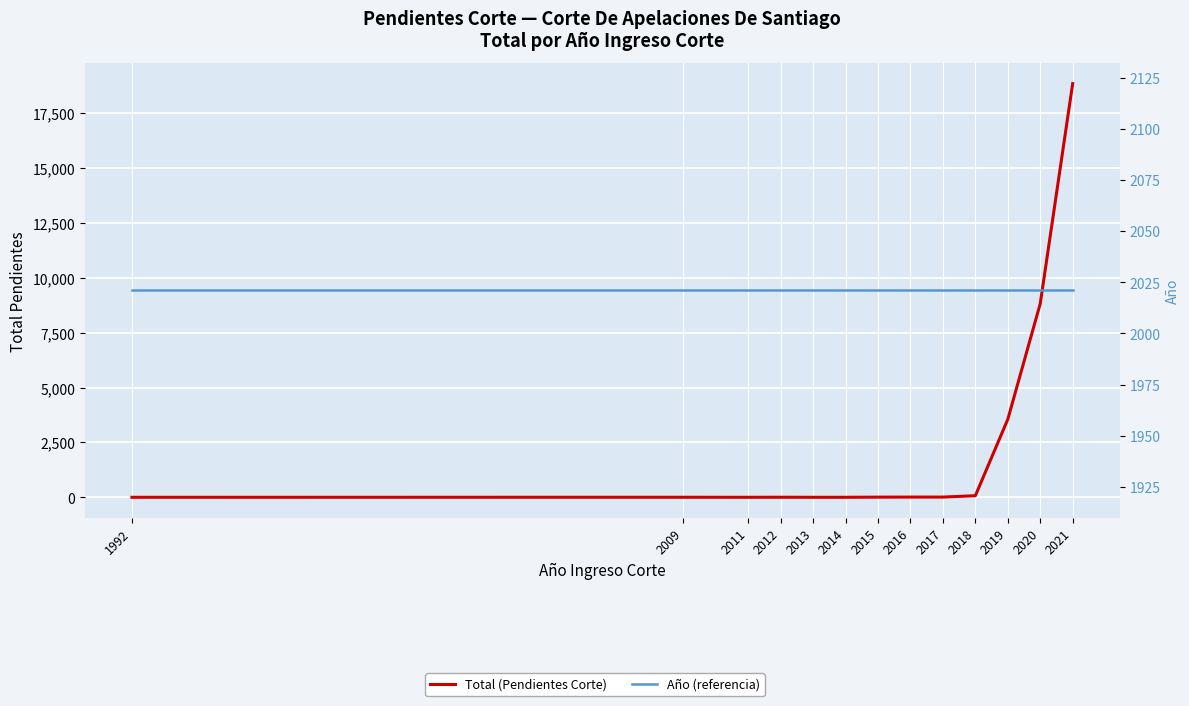

Is this an area chart (filled region under the line)?

No